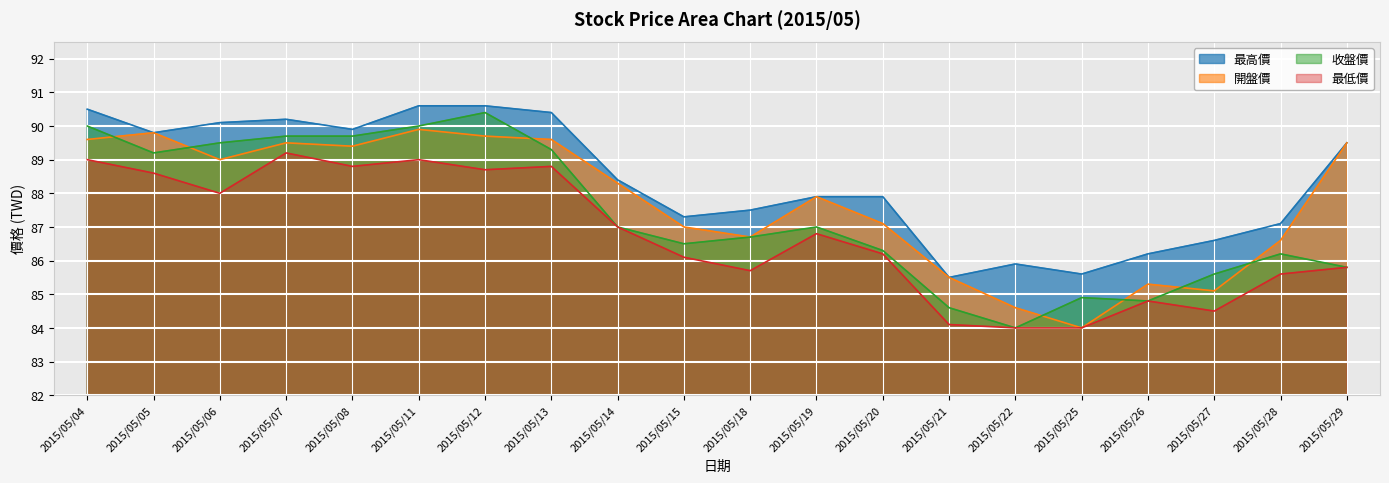

What is the approximate value of 最低價 at 2015/05/11?

89.0